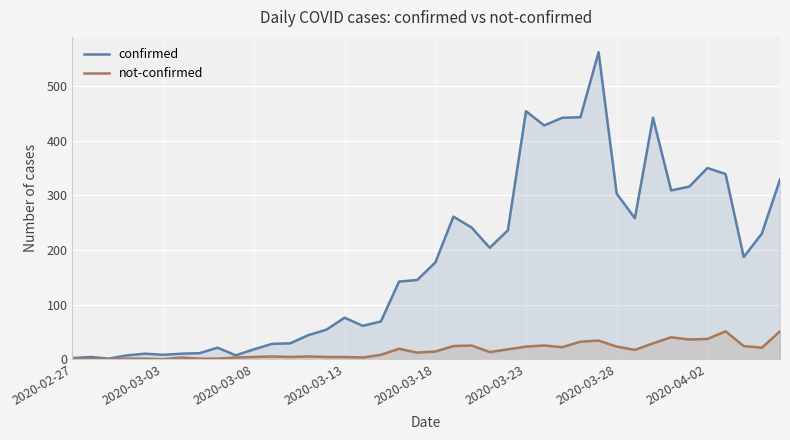

Which series has the largest total across all categories?

confirmed